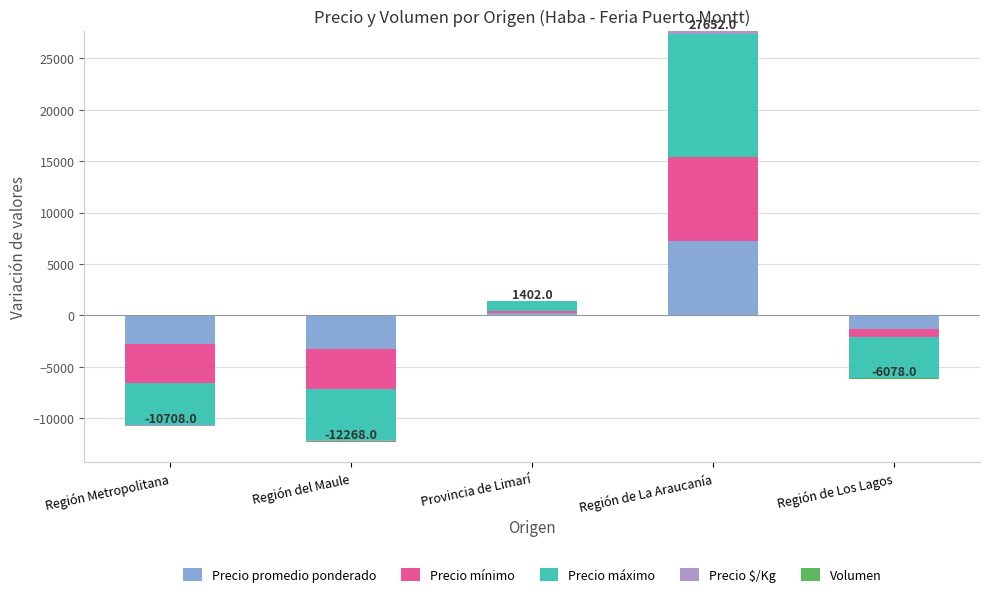

How many groups of bars are there?

5